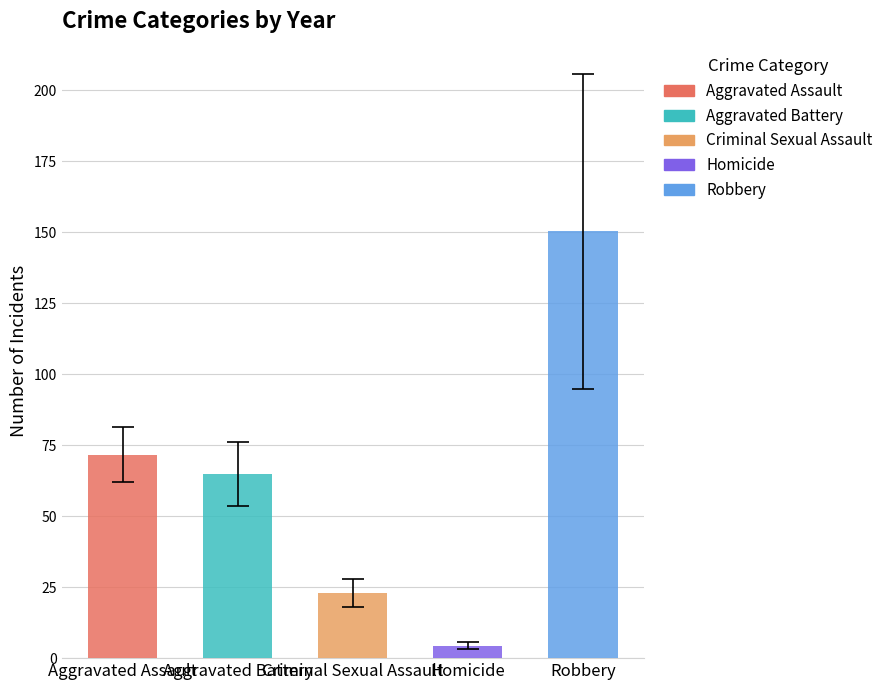

What is the difference between the highest and lowest values at 2018?

117